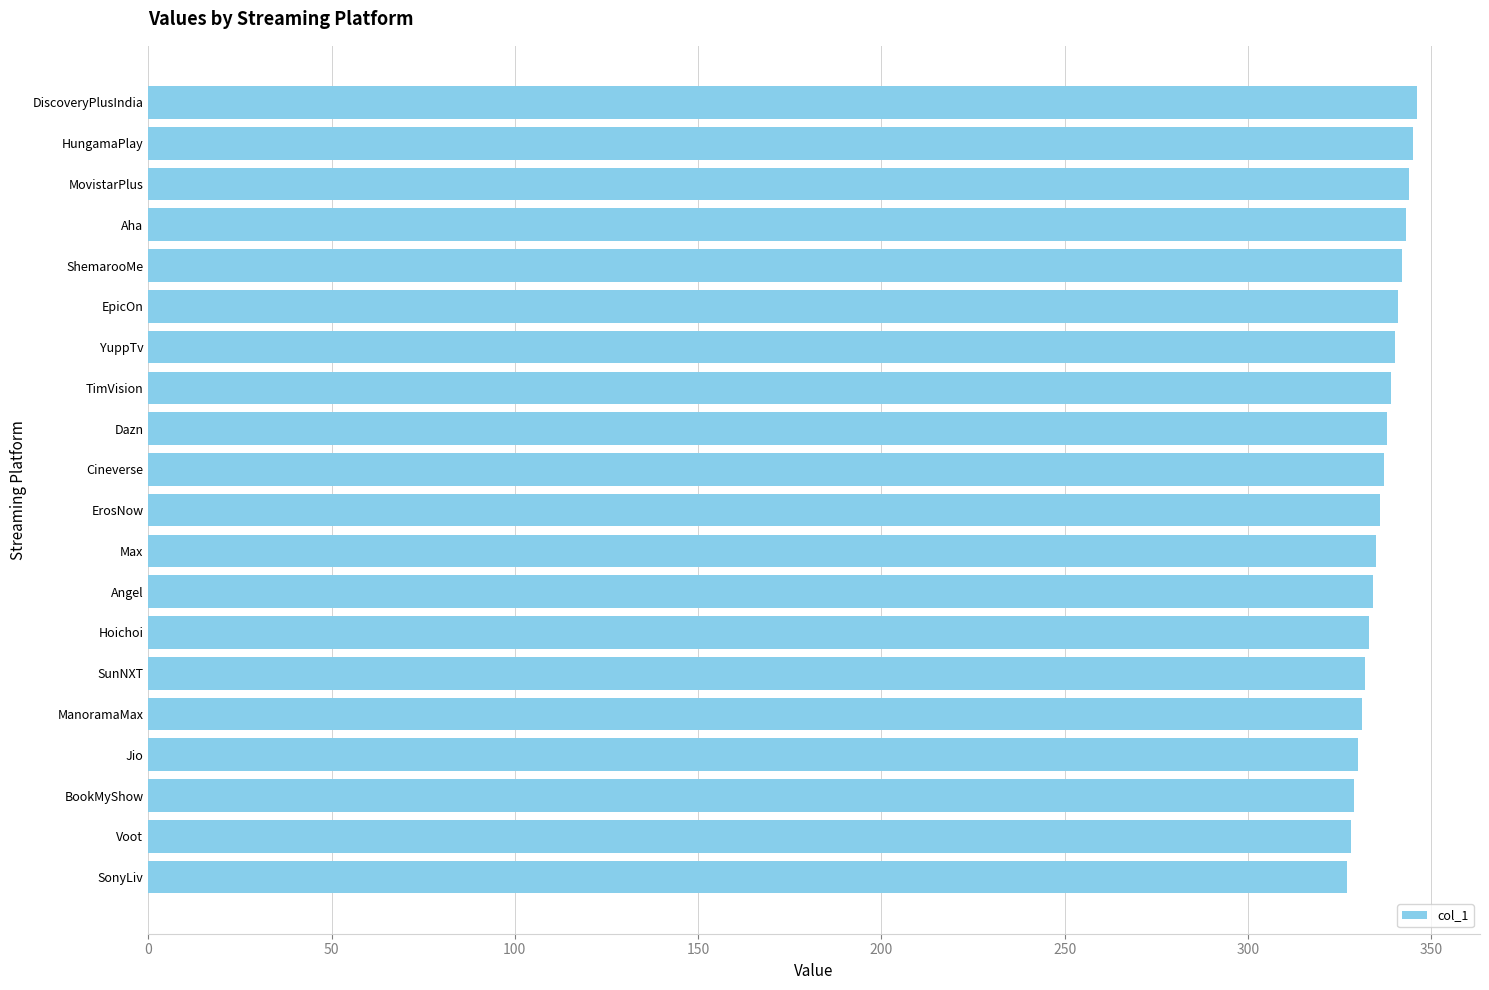

What is the maximum value shown in the chart?

346